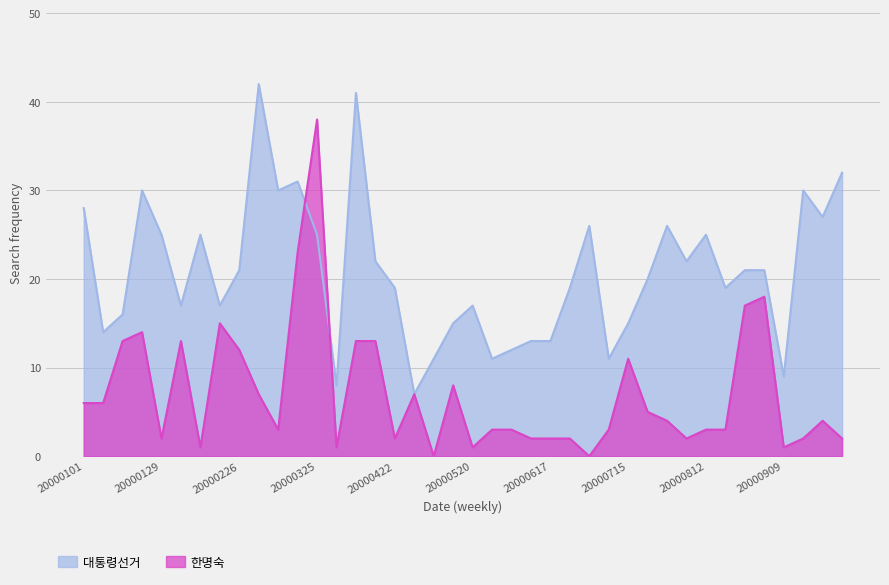

What is the difference between the maximum and second lowest values in the 한명숙 series?

38